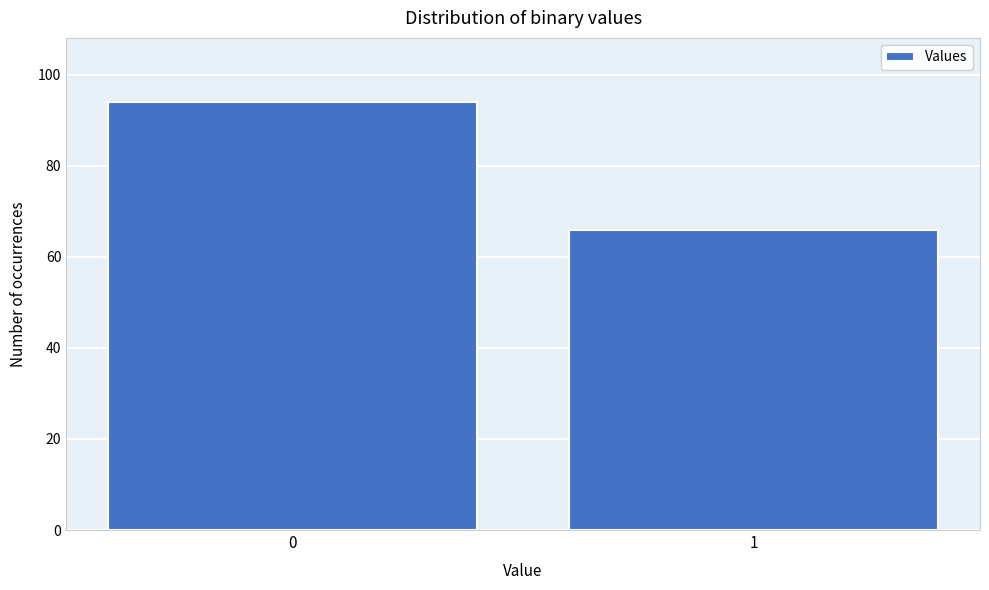

Reading right to left, extract all data points from this chart.

66	94